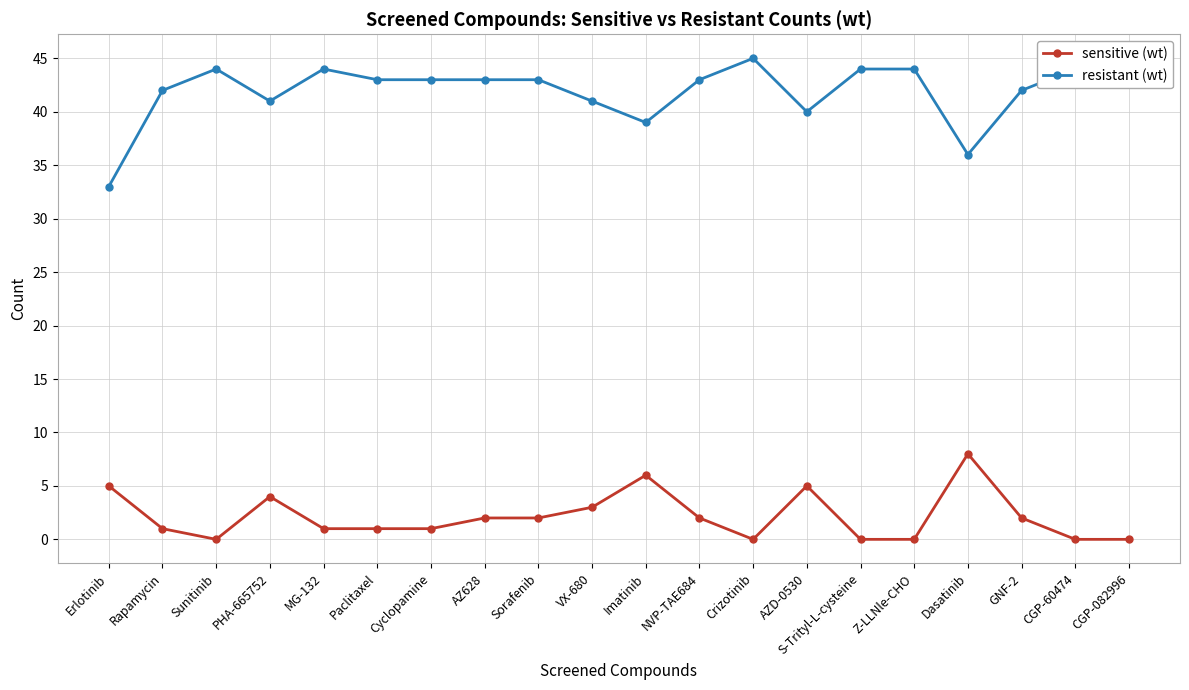

Reading right to left, what are all the values shown in this chart?

sensitive (wt): 0	0	2	8	0	0	5	0	2	6	3	2	2	1	1	1	4	0	1	5
resistant (wt): 44	44	42	36	44	44	40	45	43	39	41	43	43	43	43	44	41	44	42	33